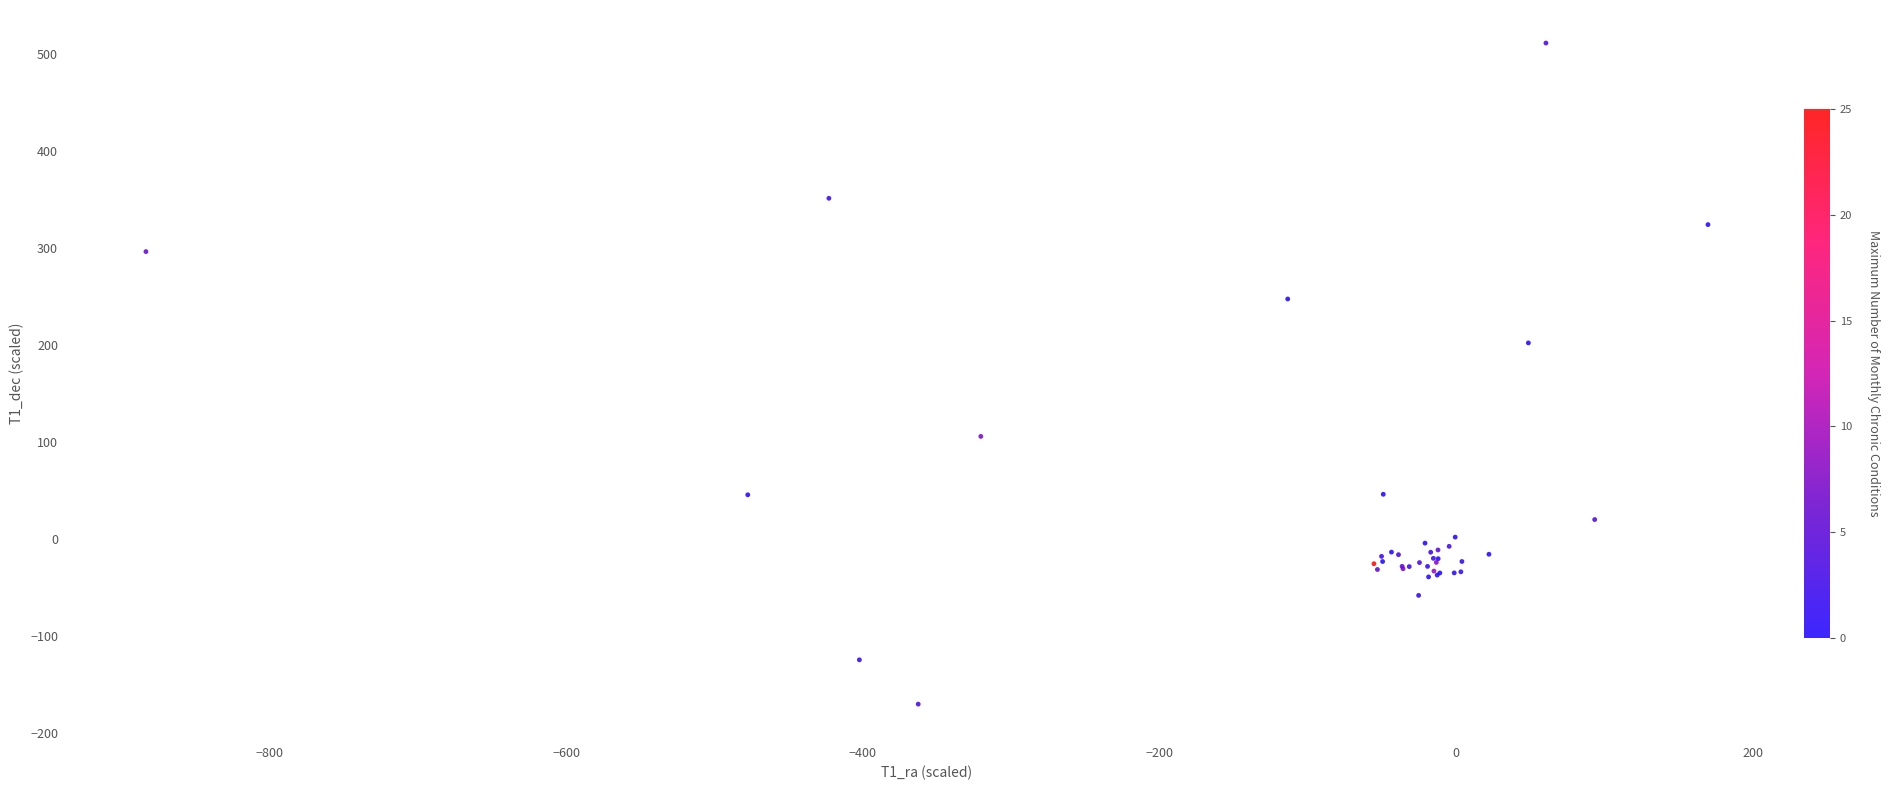

What Y value in the scatter plot is closest to 170?

202.1